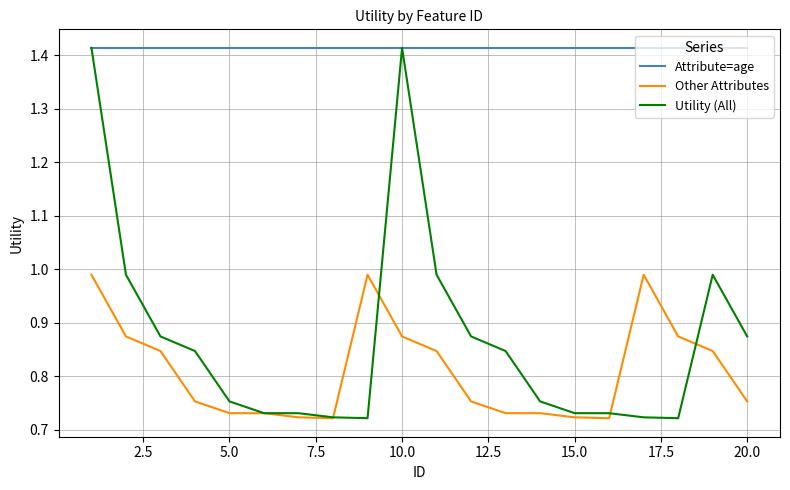

True or false: Other Attributes and Attribute=age intersect in this chart.

False